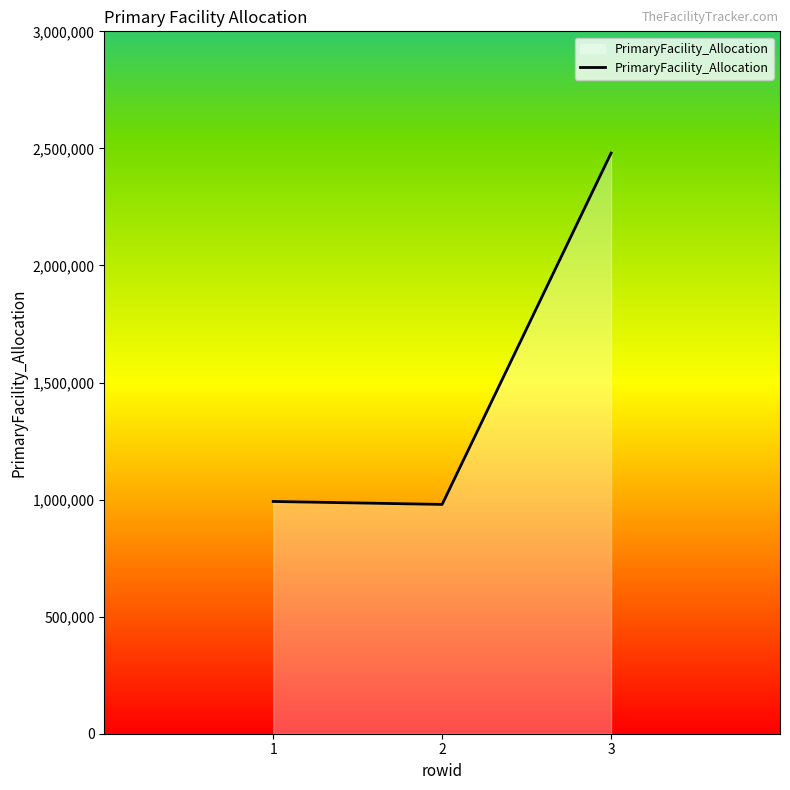

At which label does the data first exceed 991977?

1